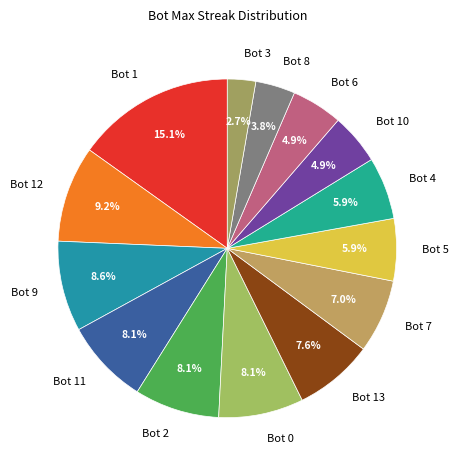

To the nearest percent, what portion does Bot 10 represent?

5%